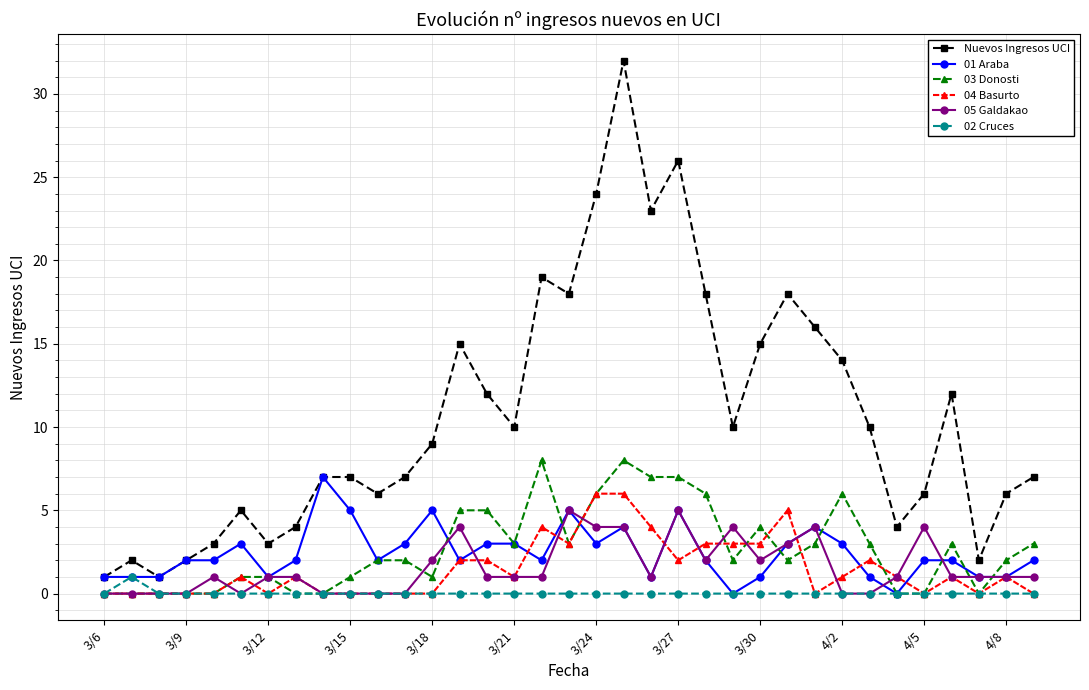

Which series has the largest range (max minus min)?

Nuevos Ingresos UCI